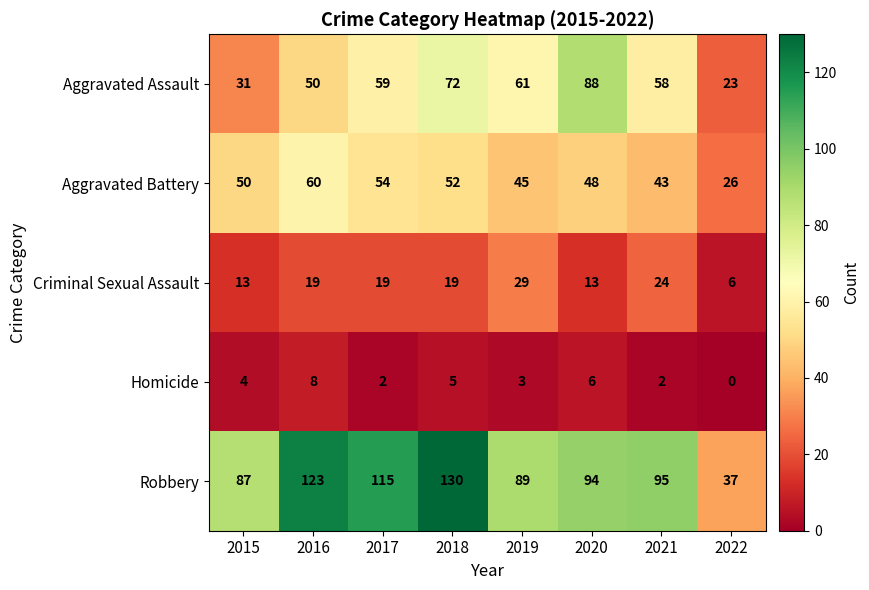

What is the sum of all Aggravated Battery values?

378